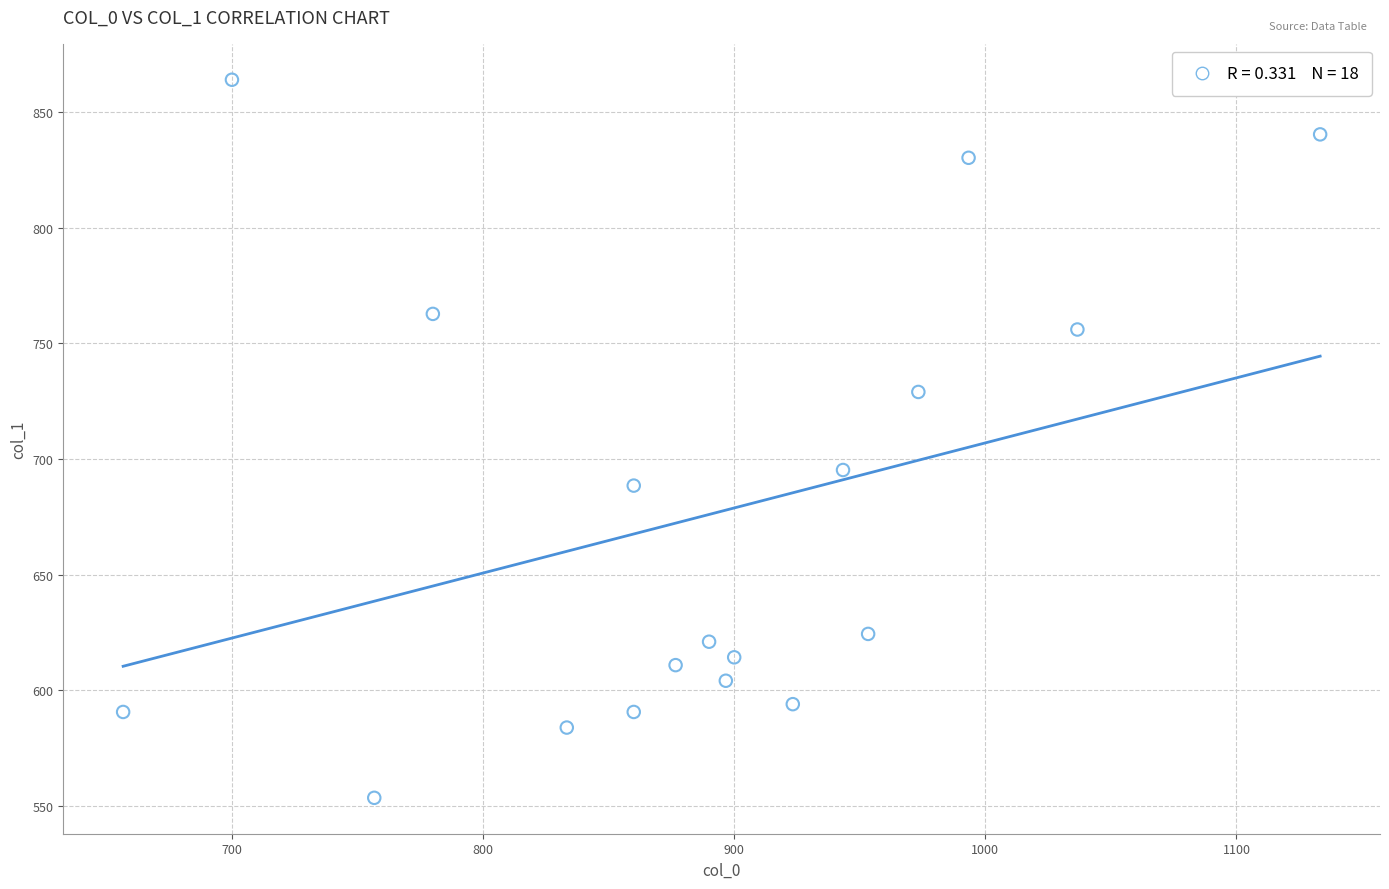

What is the range of X values (max minus min)?

476.7